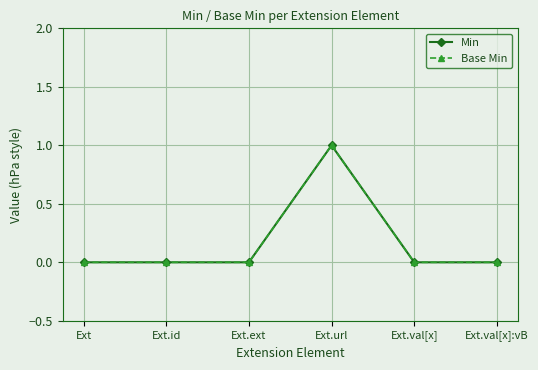

Does the chart have visible grid lines?

Yes